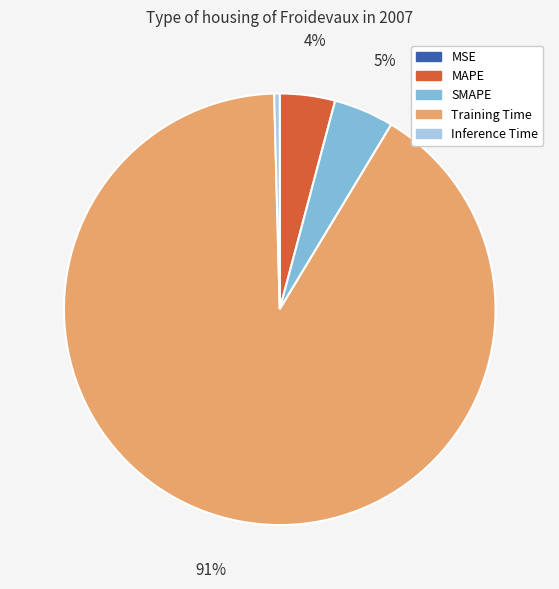

Is there a majority slice in this chart?

Yes